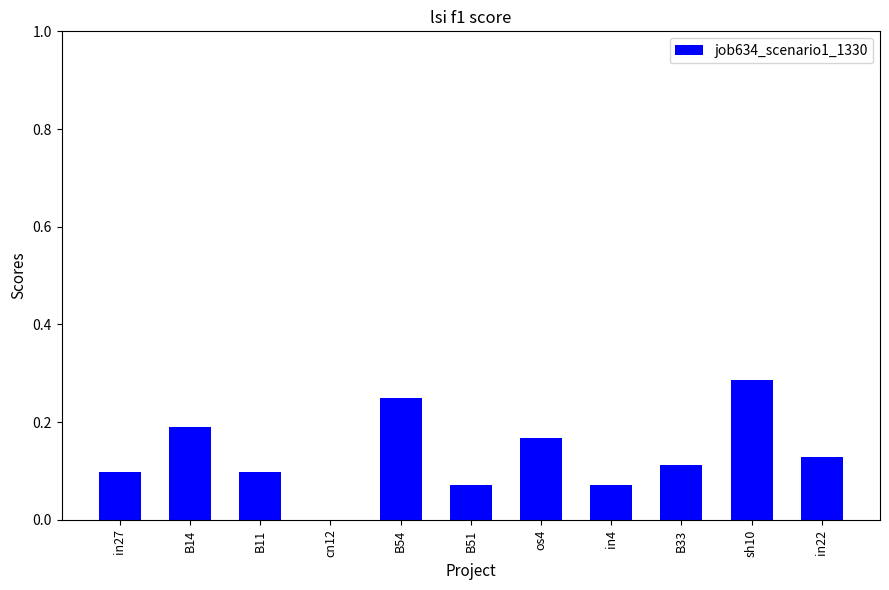

The chart shows a value of 0.0 at in27. True or false?

False